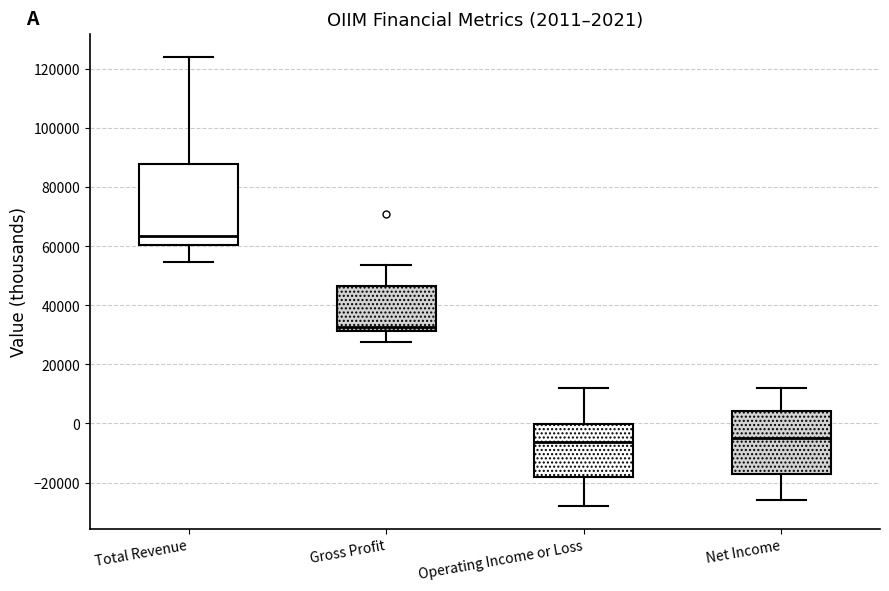

Which box's median line is the highest?

Total Revenue